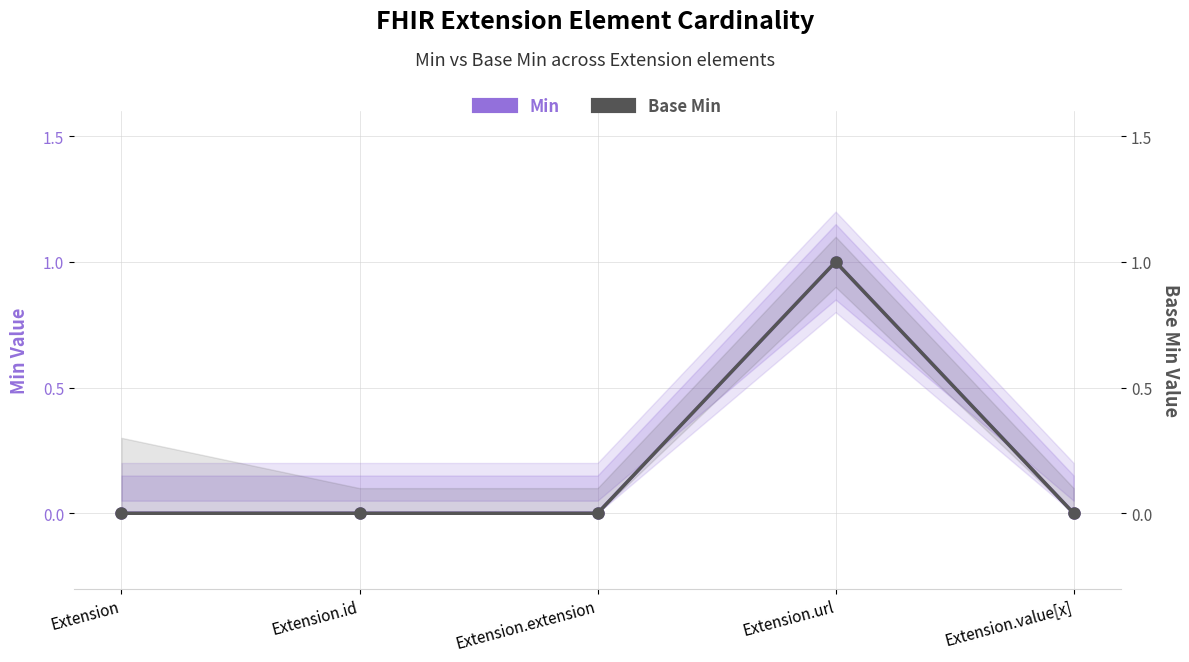

True or false: Base Min and Min cross at least once.

False